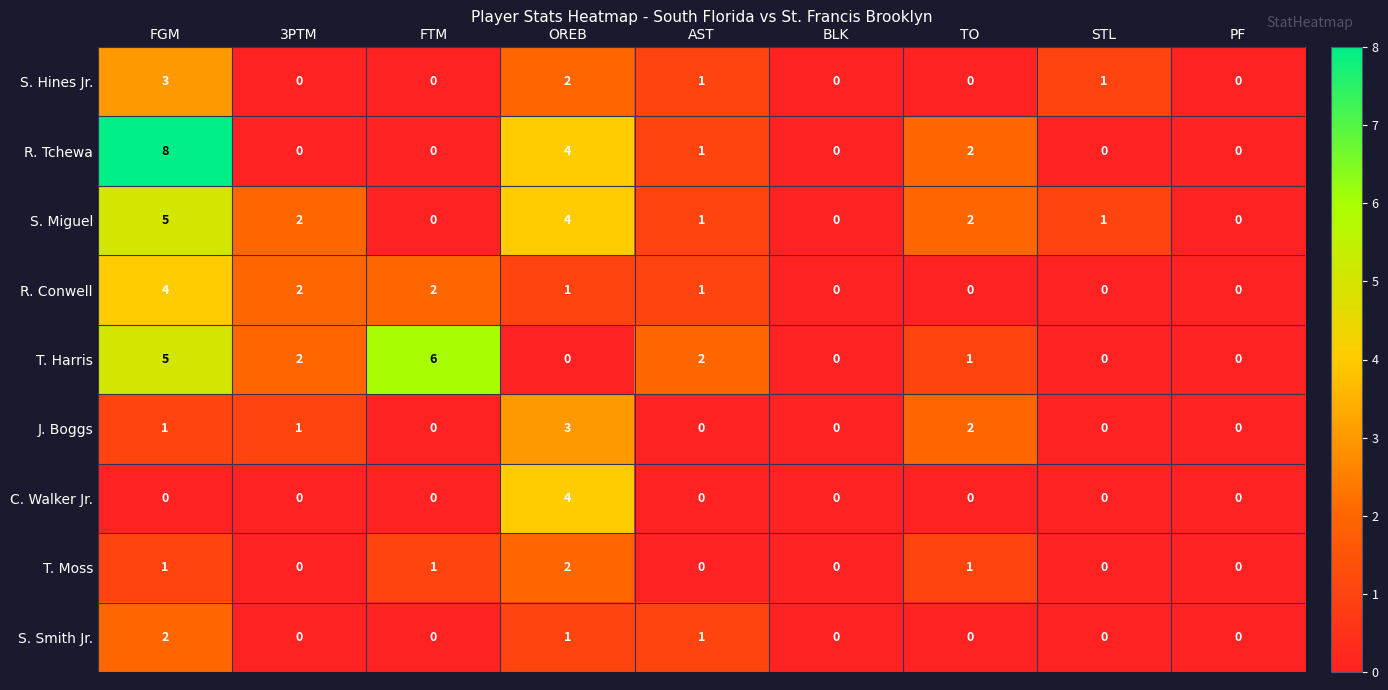

Which series has the largest total across all categories?

T. Harris